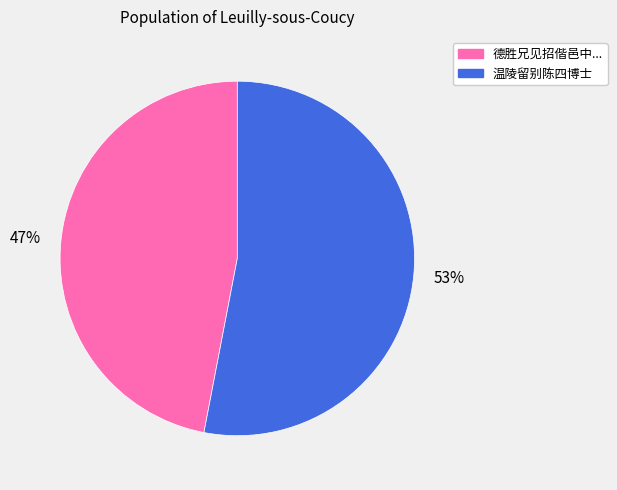

Is there any slice that represents more than half of the pie?

Yes